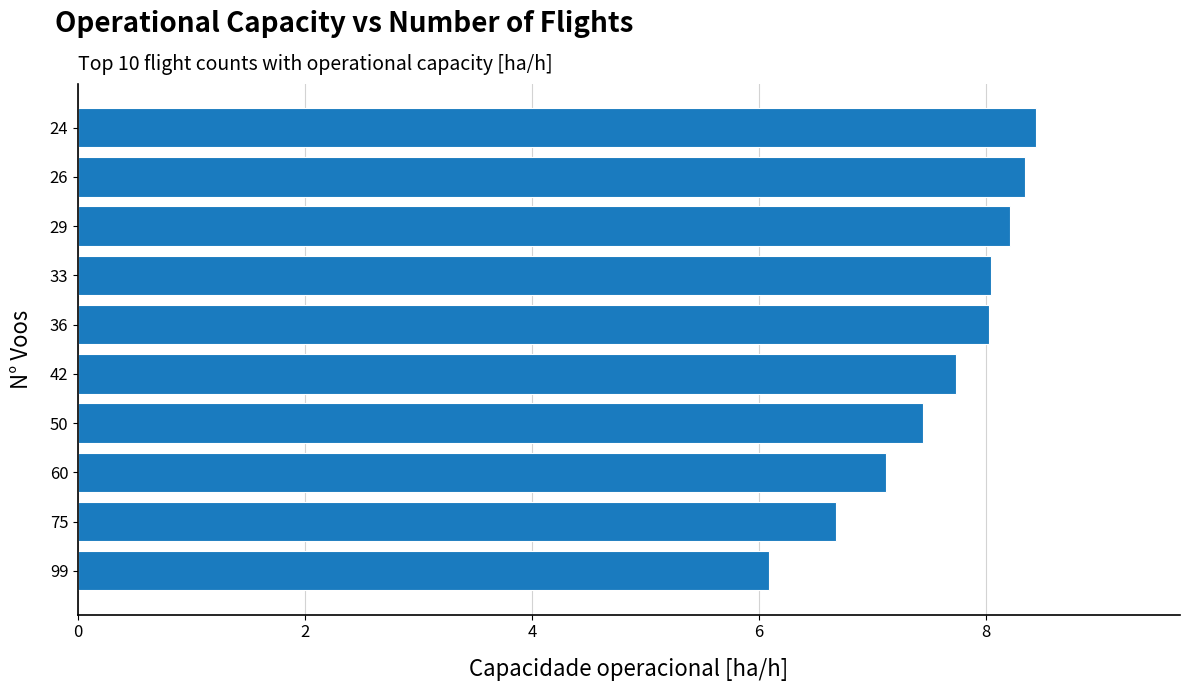

Reading bottom to top, extract all data points from this chart.

6.1	6.7	7.1	7.4	7.7	8.0	8.0	8.2	8.3	8.4